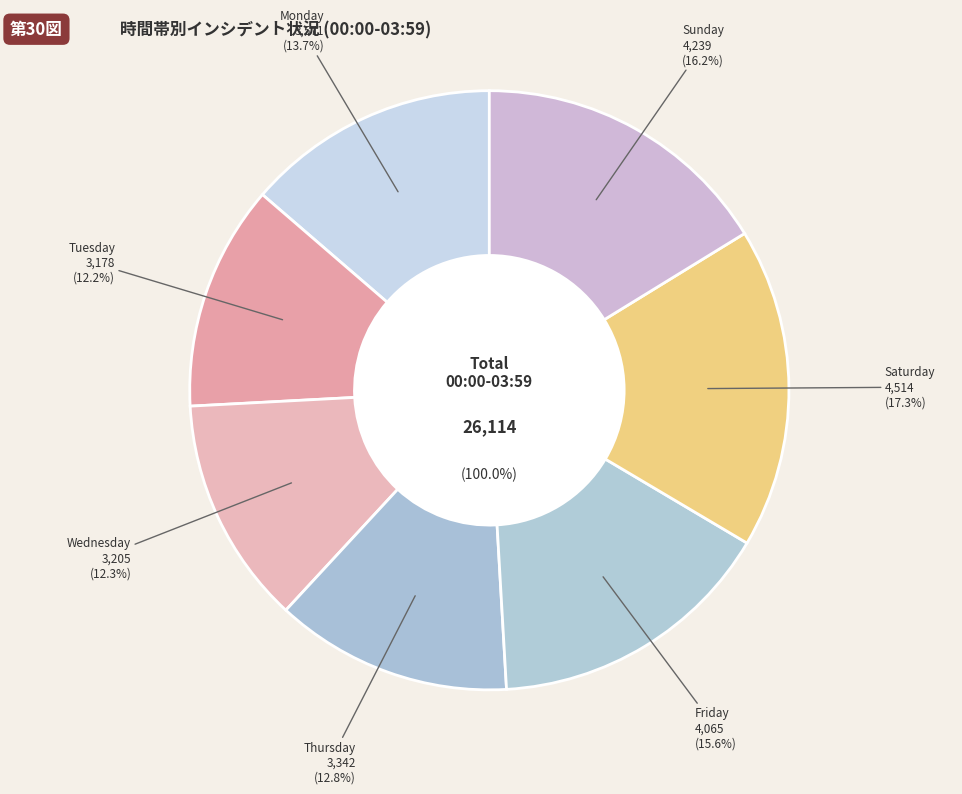

Rank the categories by value from highest to lowest.

Saturday, Sunday, Friday, Monday, Thursday, Wednesday, Tuesday